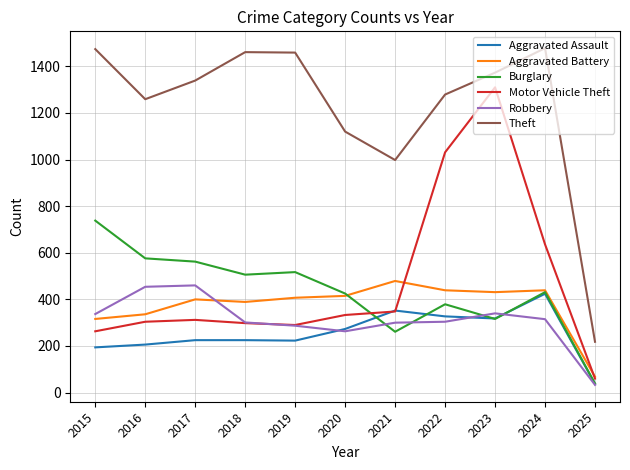

True or false: Theft and Burglary intersect in this chart.

False